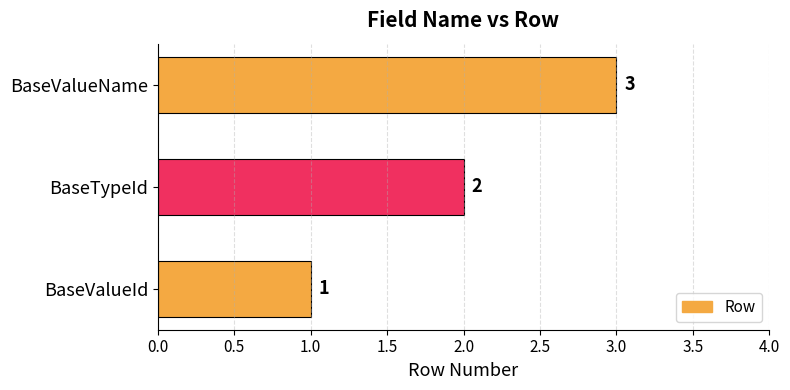

What is the sum of the values at BaseValueName and BaseTypeId?

5